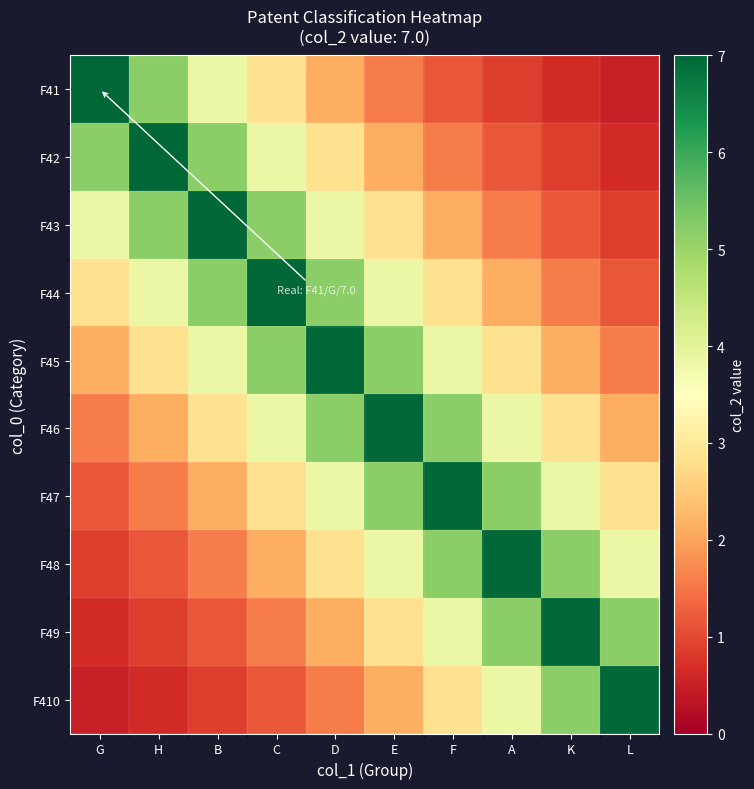

Which label corresponds to the smallest value in the chart?

L